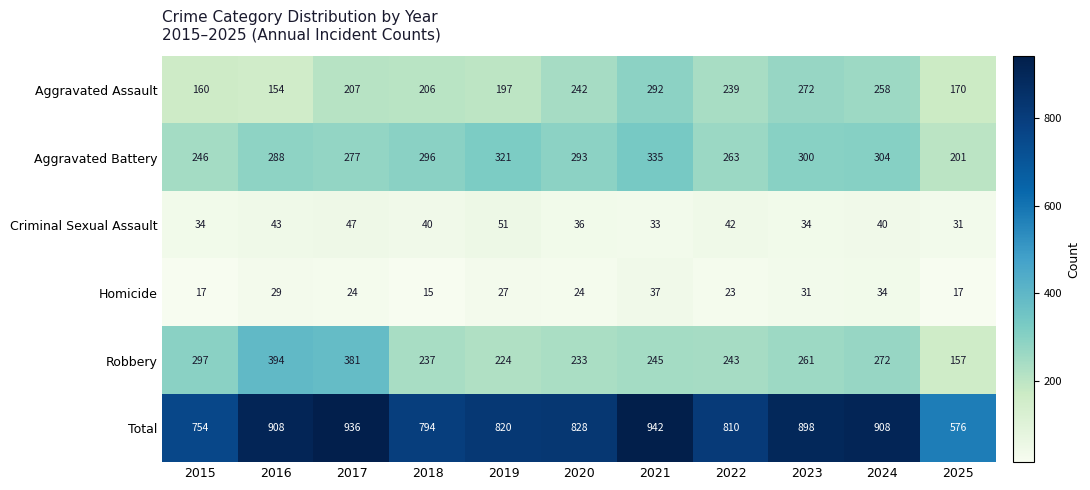

Which label corresponds to the smallest value in the chart?

2018